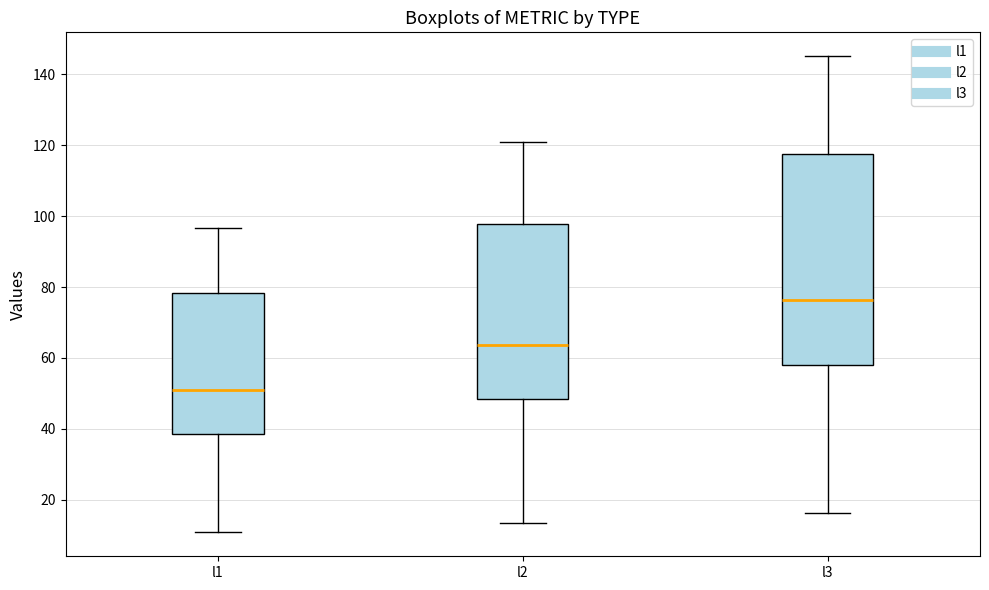

Reading left to right, transcribe this box plot: for each box, give where its median line is, the range the box spans, and where its two whiskers end, as read against the y-axis. The values are not printed on the chart, so give them approximately, as read against the axis.

l1: median 50, box 38 to 78, whiskers 10 to 96
l2: median 64, box 48 to 98, whiskers 14 to 120
l3: median 76, box 58 to 118, whiskers 16 to 146